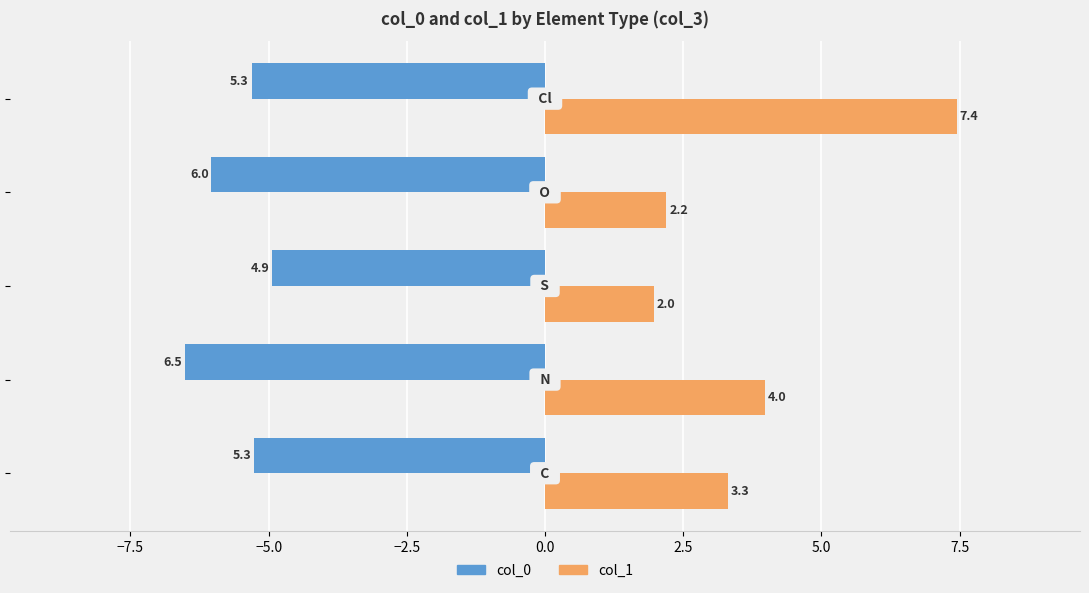

List the series in order of their peak value, lowest first.

col_0, col_1